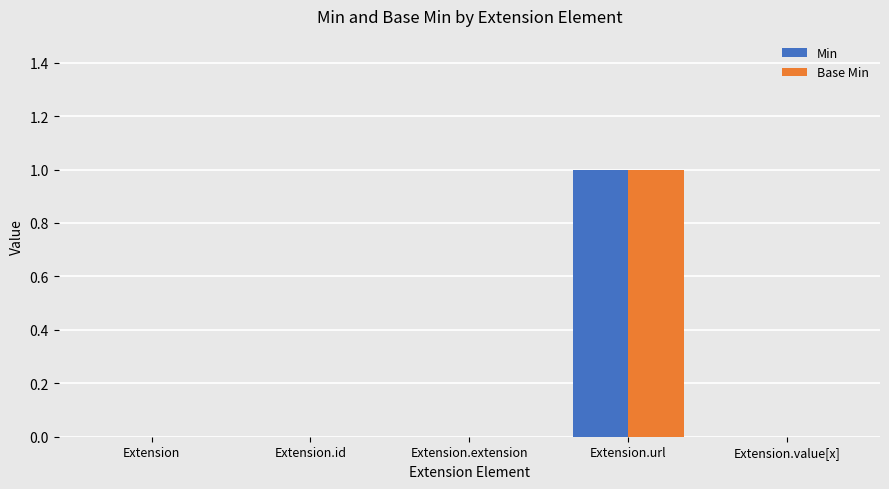

At which category is the sum across all series the highest?

Extension.url